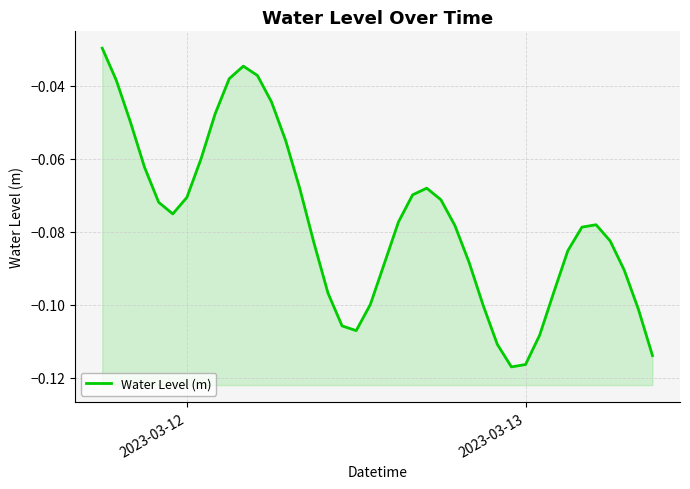

What is the average value?

-0.1